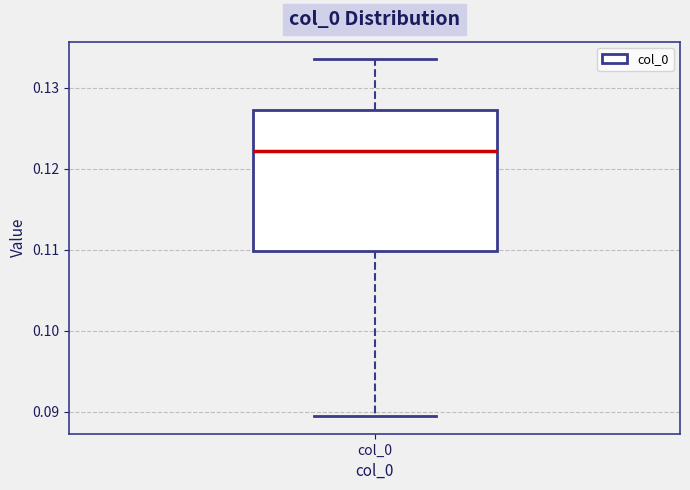

Transcribe this box plot: give where the median line is, the range the box spans, and where the two whiskers end, as read against the y-axis. The values are not printed on the chart, so give them approximately, as read against the axis.

median 0.122, box 0.110 to 0.127, whiskers 0.089 to 0.133